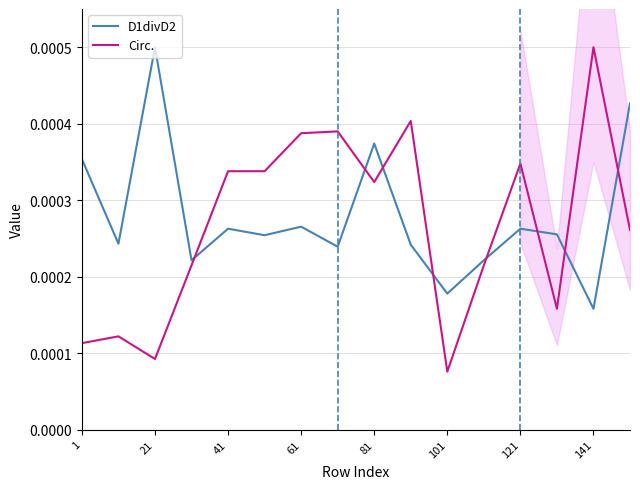

Rank the series by their average value, from highest to lowest.

D1divD2, Circ.